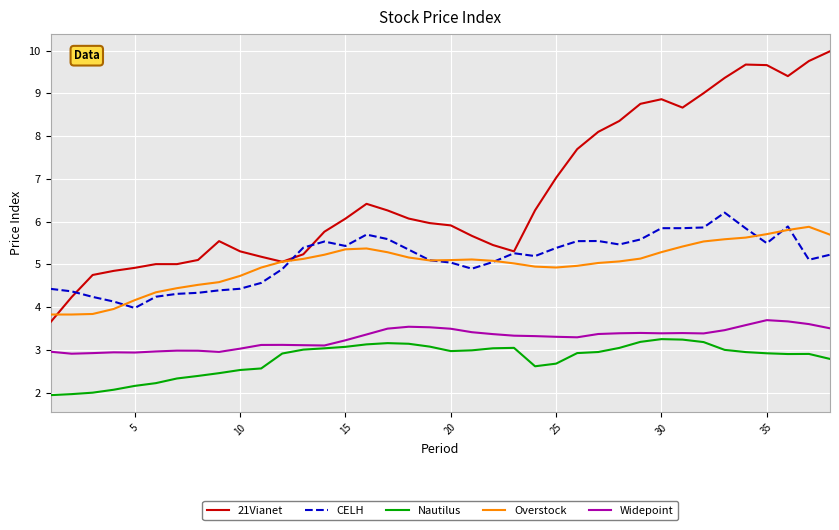

What is the highest value of the Widepoint series?

3.7